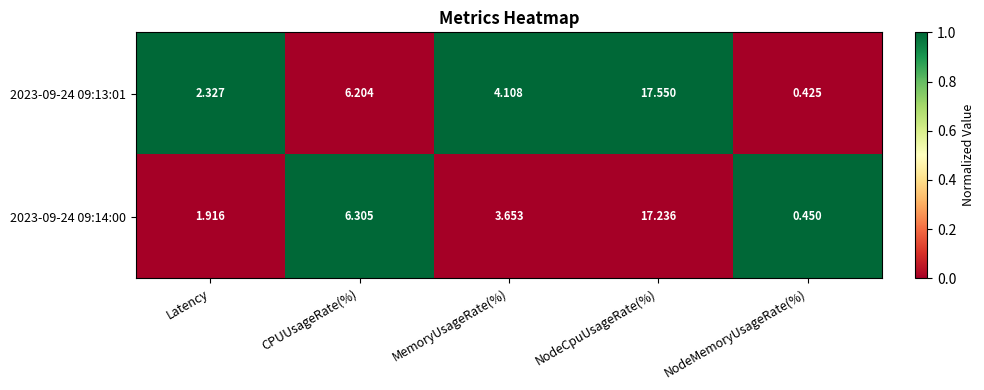

What is the maximum value shown in the chart?

17.6